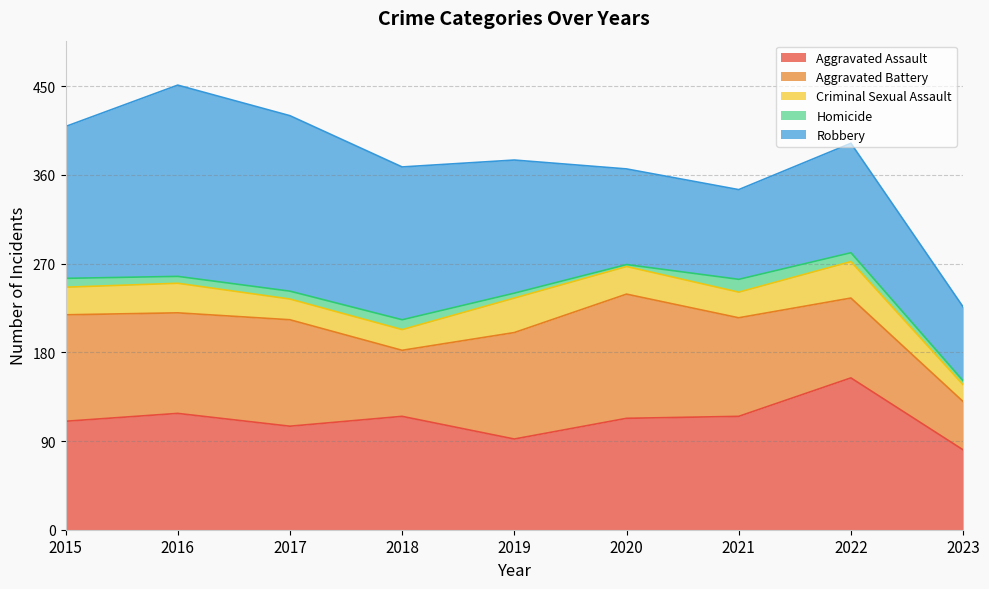

What are all the series names shown in the legend?

Aggravated Assault, Aggravated Battery, Criminal Sexual Assault, Homicide, Robbery